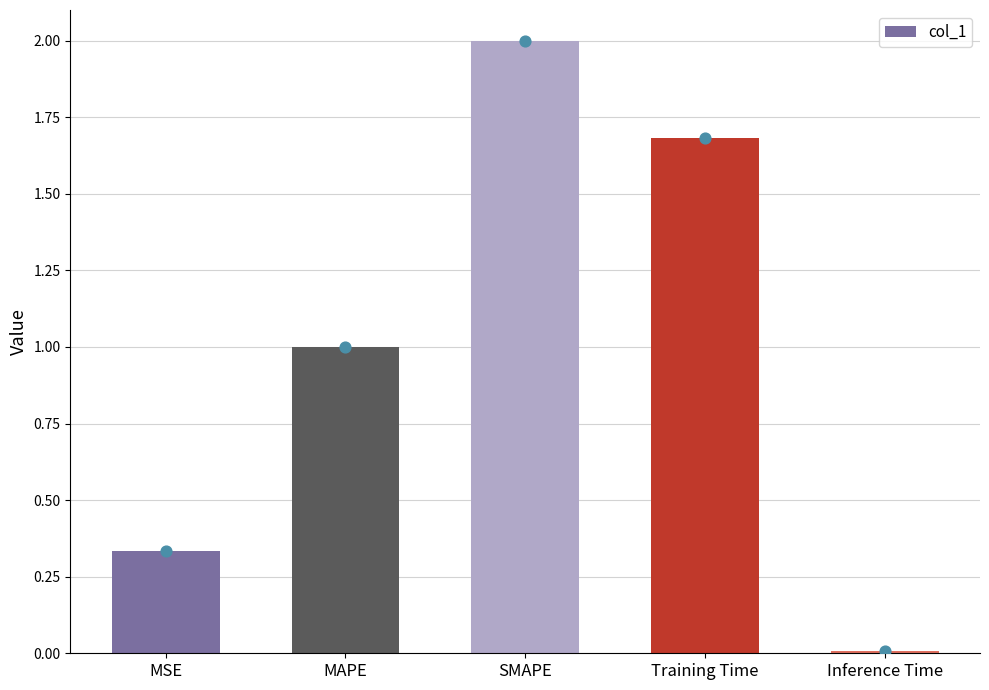

What is the change in value from MSE to Inference Time?

-0.3